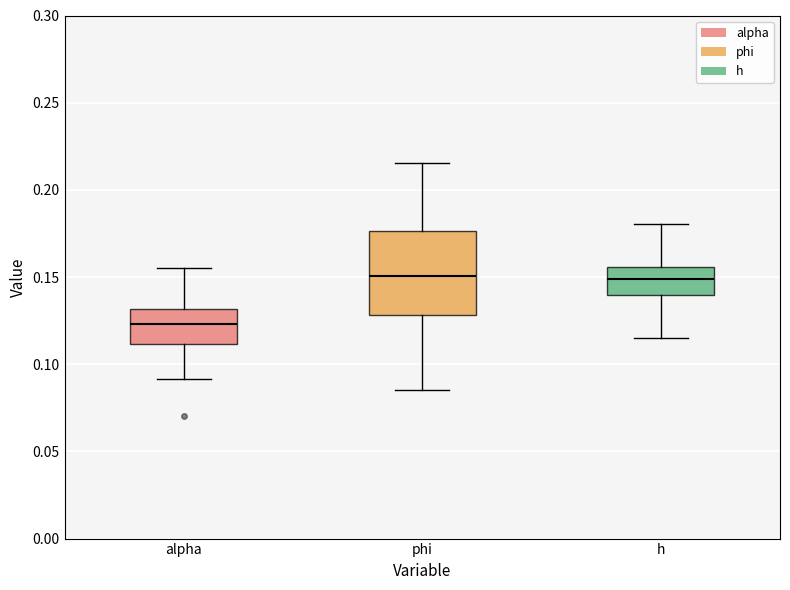

Reading left to right, read every box against the y-axis: the position of its median line, the range the box covers, and the ends of its whiskers. The values are not printed on the chart, so give them approximately, as read against the axis.

alpha: median 0.125, box 0.110 to 0.130, whiskers 0.090 to 0.155
phi: median 0.150, box 0.130 to 0.175, whiskers 0.085 to 0.215
h: median 0.150, box 0.140 to 0.155, whiskers 0.115 to 0.180